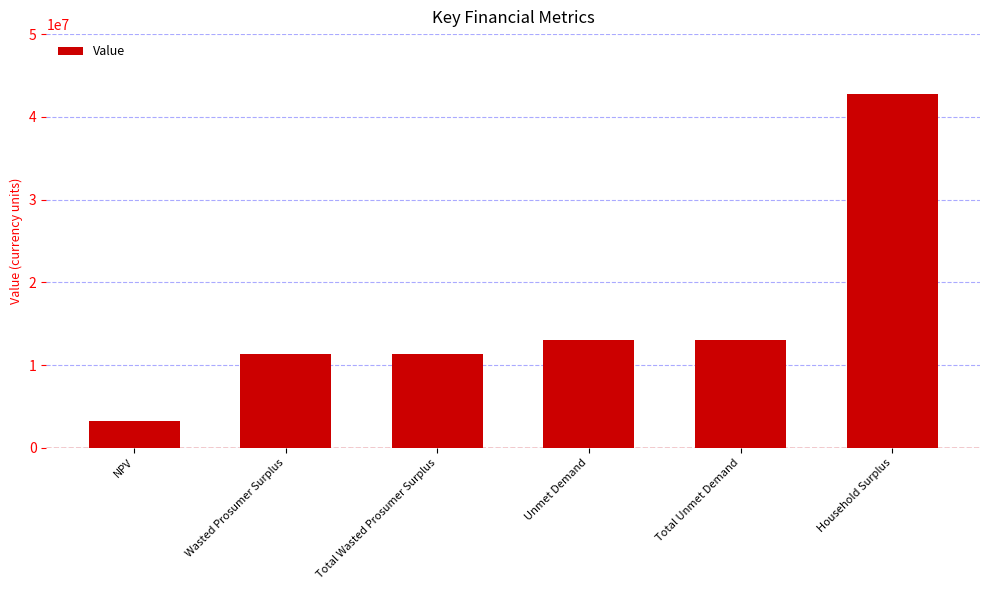

Reading left to right, list all the values displayed in this chart.

3214272.1	11364961.6	11364961.6	13010927.6	13010927.6	42704454.4